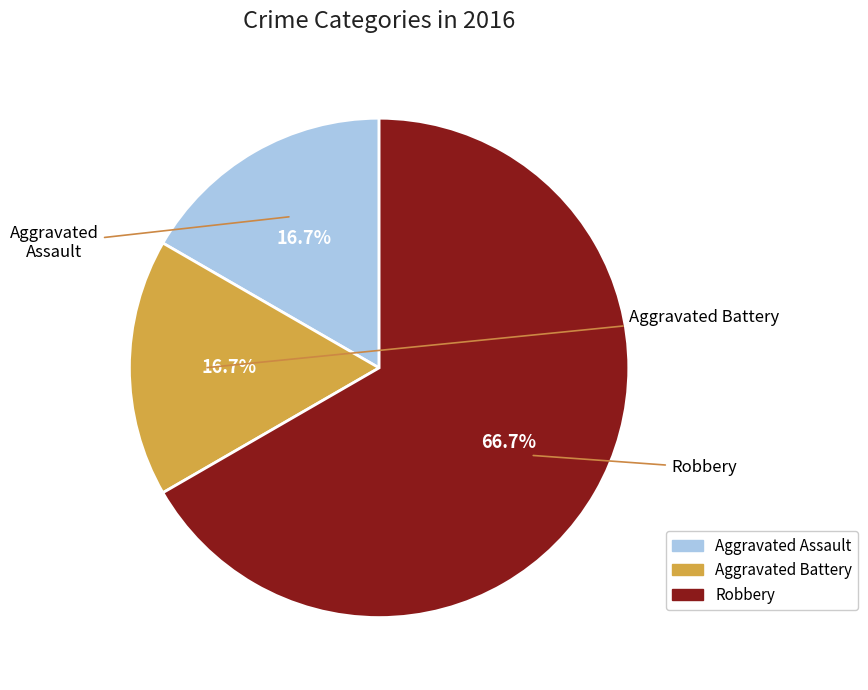

What percentage is the Aggravated Battery slice, to the nearest percent?

17%